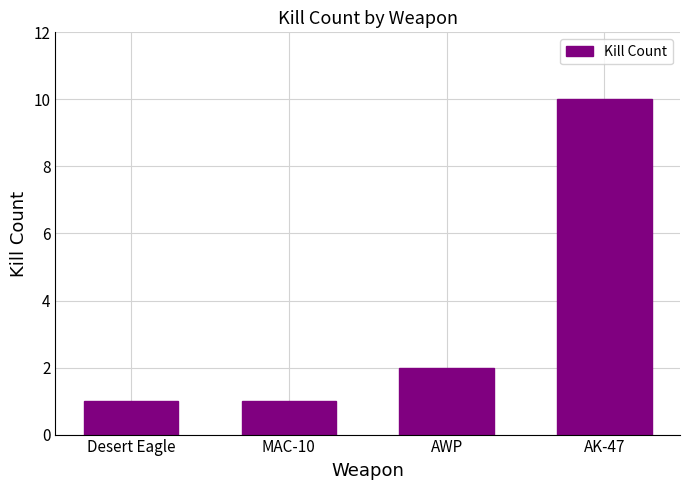

What is the change in value from MAC-10 to AWP?

+1